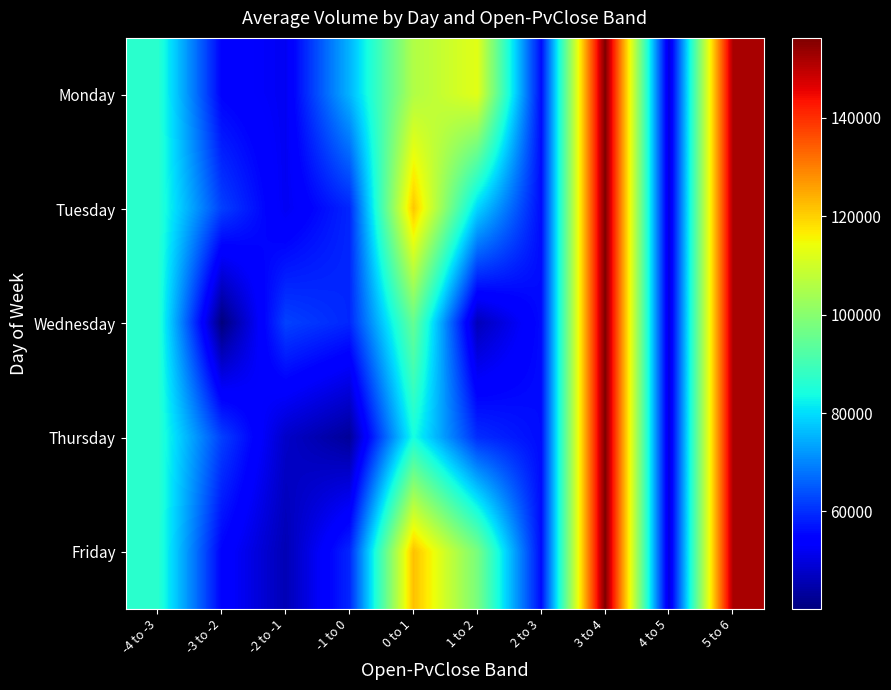

Rank the series by their maximum value, from highest to lowest.

Monday, Tuesday, Wednesday, Thursday, Friday